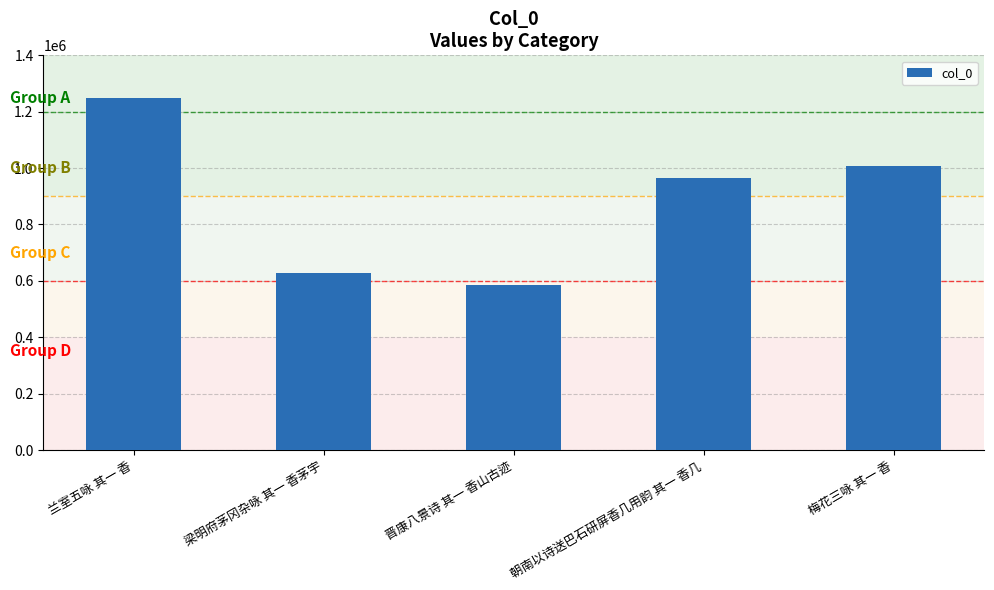

What is the minimum value shown in the chart?

586567